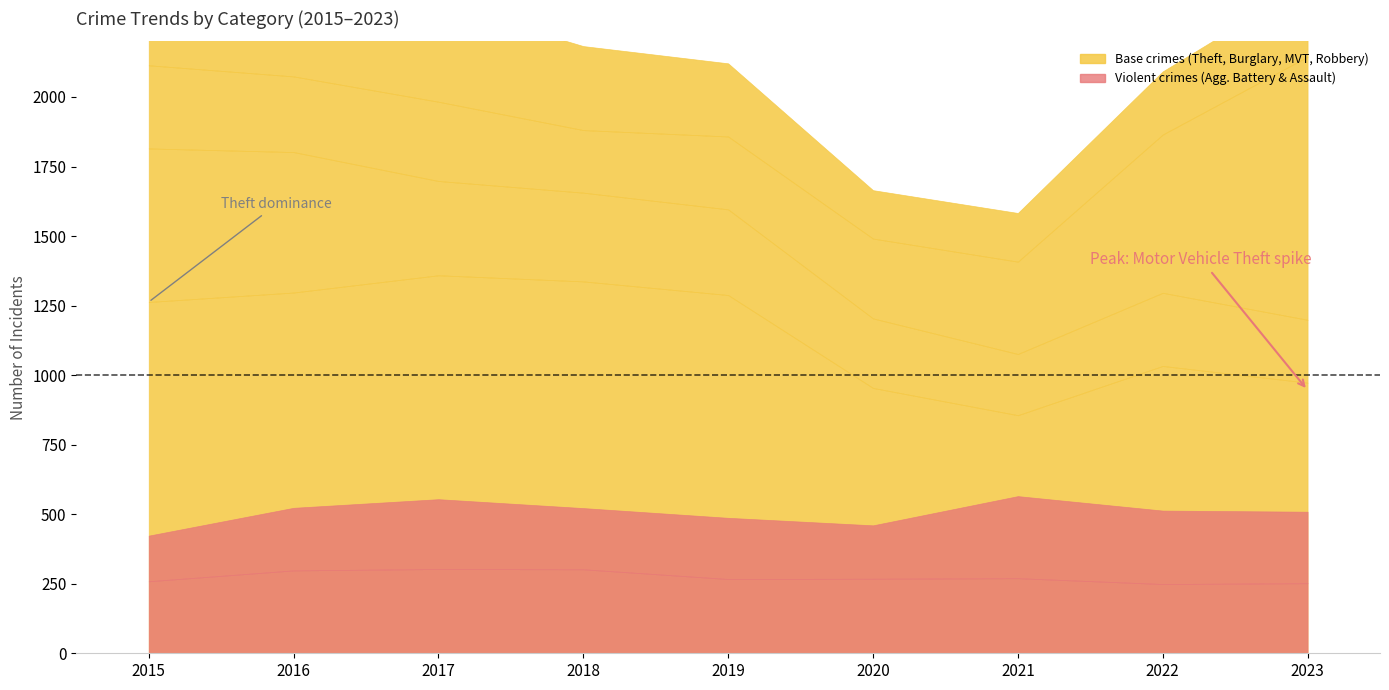

What is the minimum value shown in the chart?

164